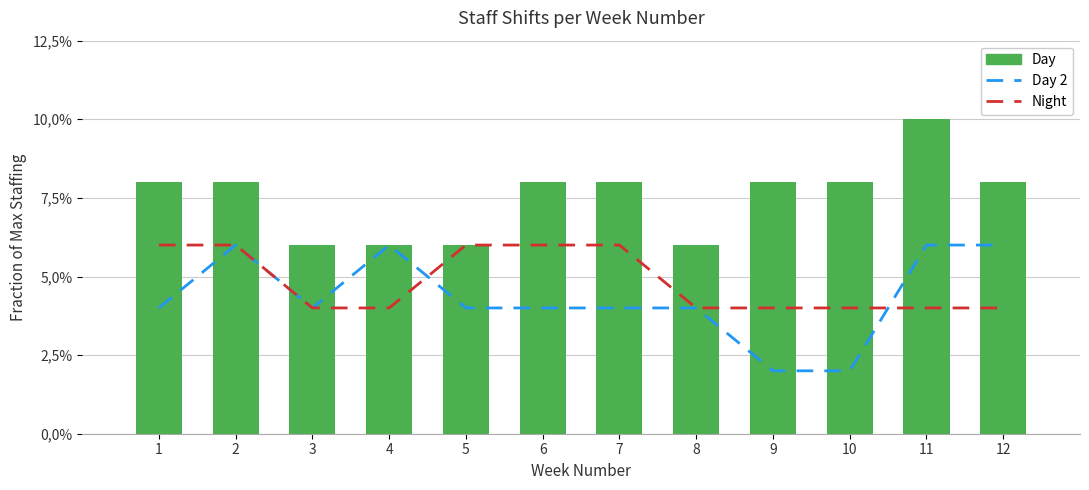

Which series has the largest total across all categories?

Day